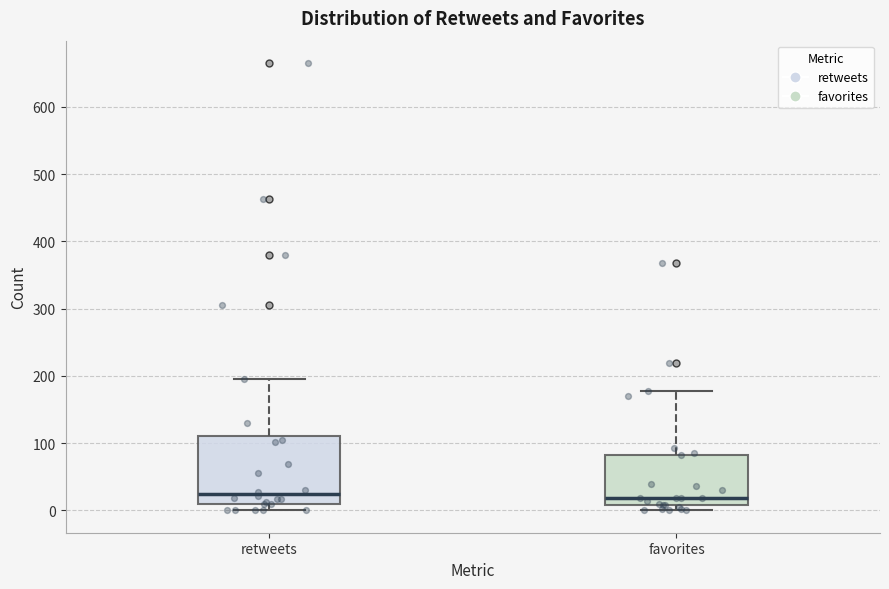

Reading left to right, read every box against the y-axis: the position of its median line, the range the box covers, and the ends of its whiskers. The values are not printed on the chart, so give them approximately, as read against the axis.

retweets: median 20, box 10 to 110, whiskers 0 to 200
favorites: median 20, box 10 to 80, whiskers 0 to 180